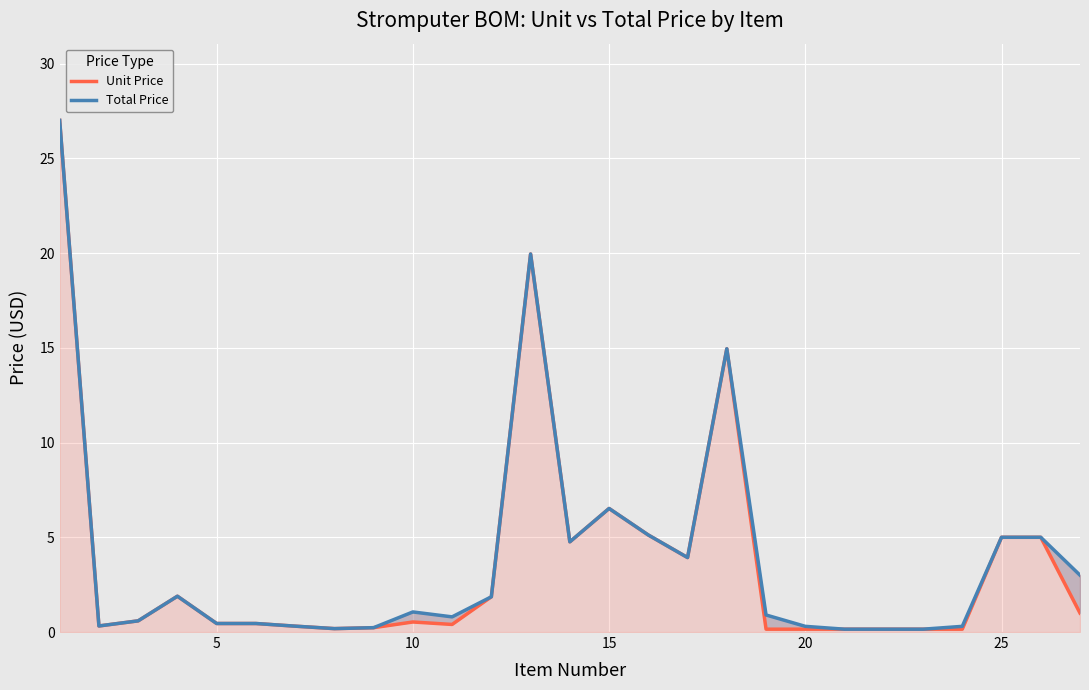

What is the minimum value for Unit Price?

0.1